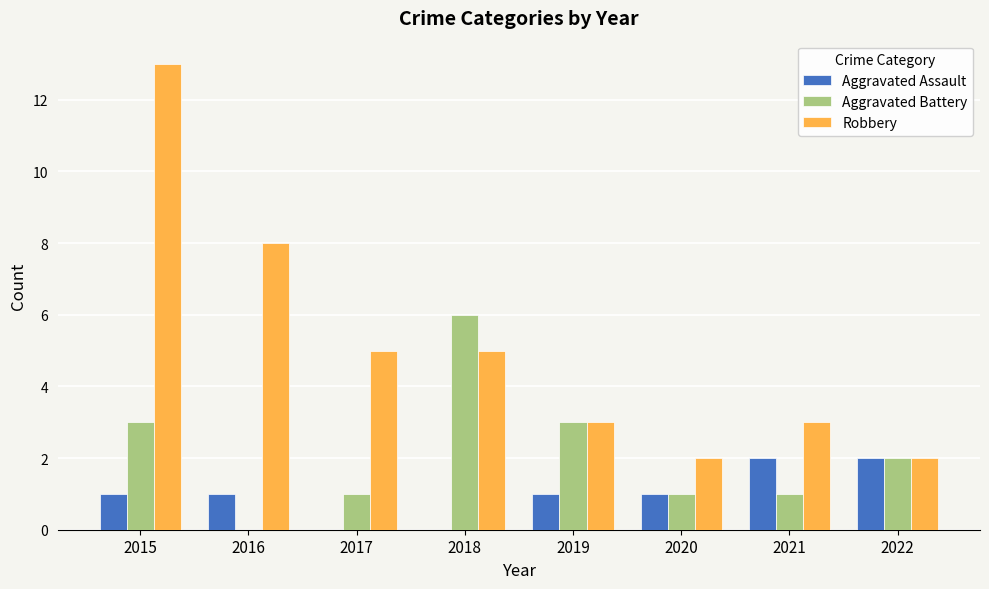

What is the maximum value shown in the chart?

13